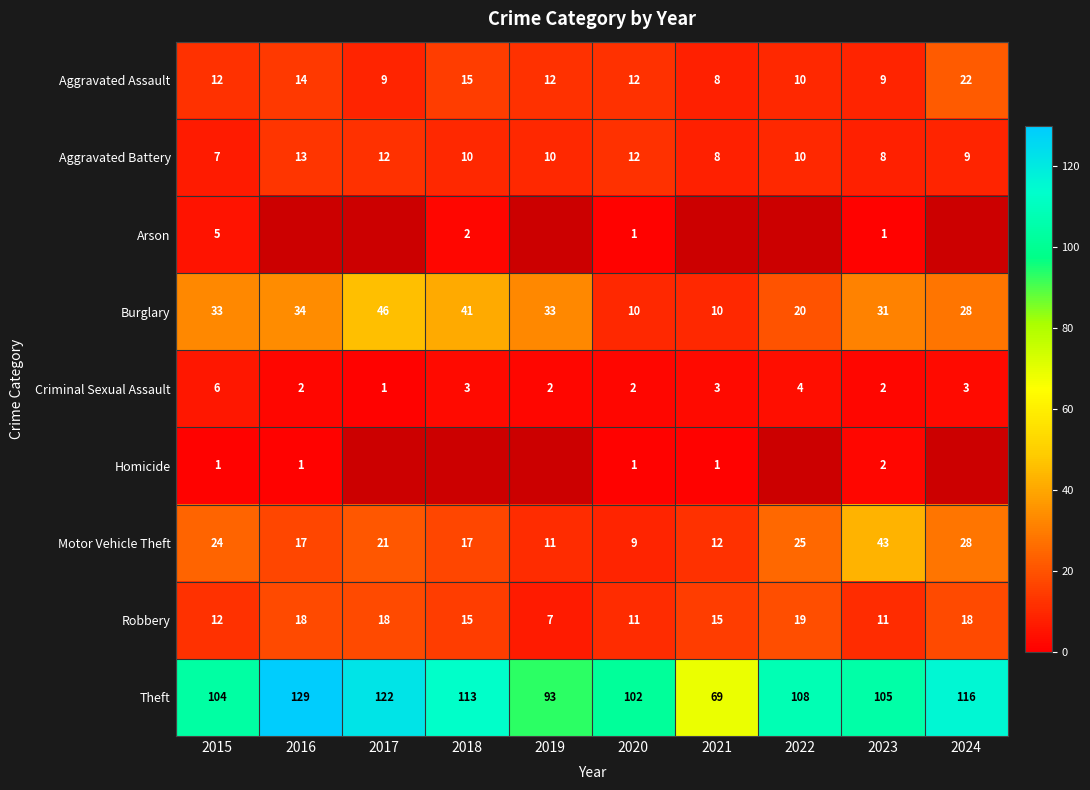

Where is Motor Vehicle Theft nearest to the value 26?

2022